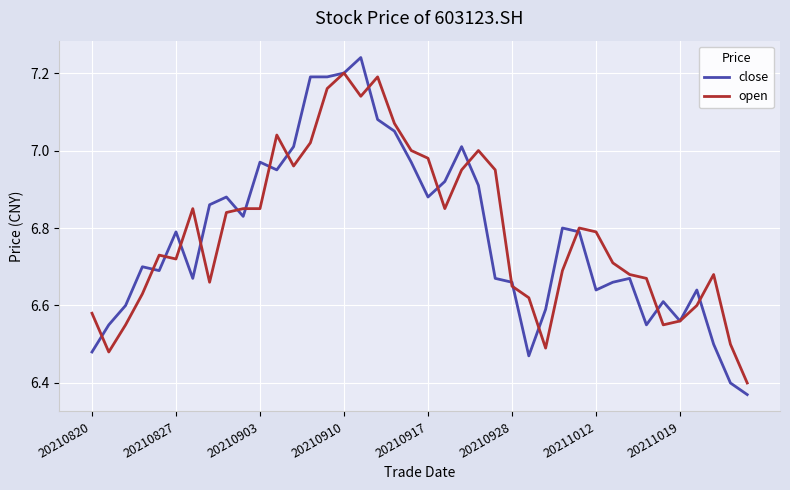

Which series has the largest range (max minus min)?

close